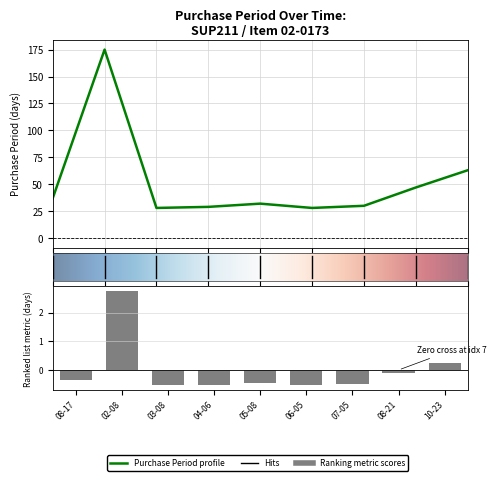

The chart shows a value of -0.2 at 05-08. True or false?

False